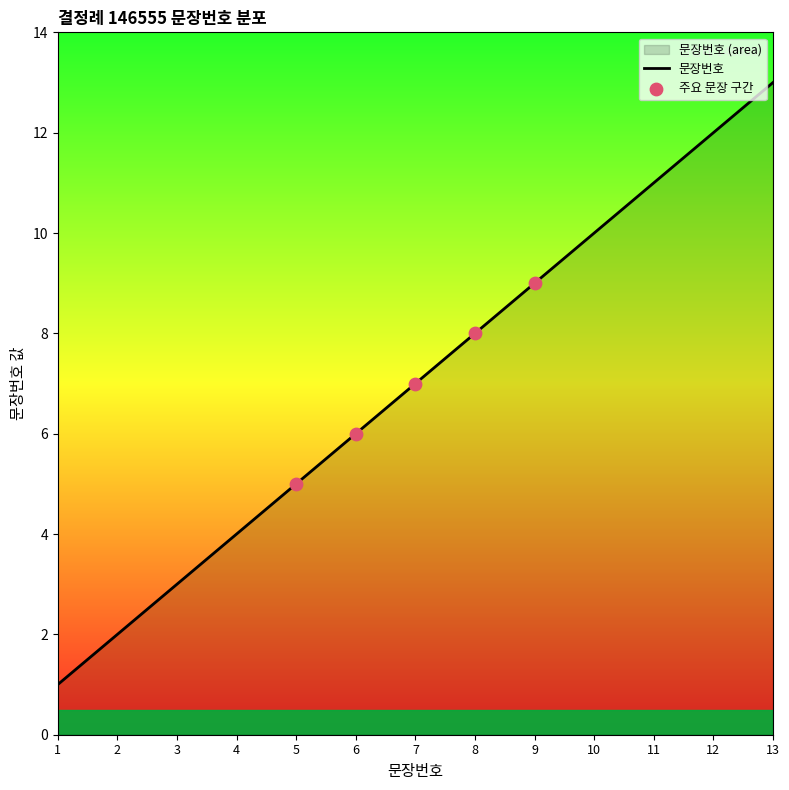

What is the ratio of the value at 6 to the value at 13?

0.5